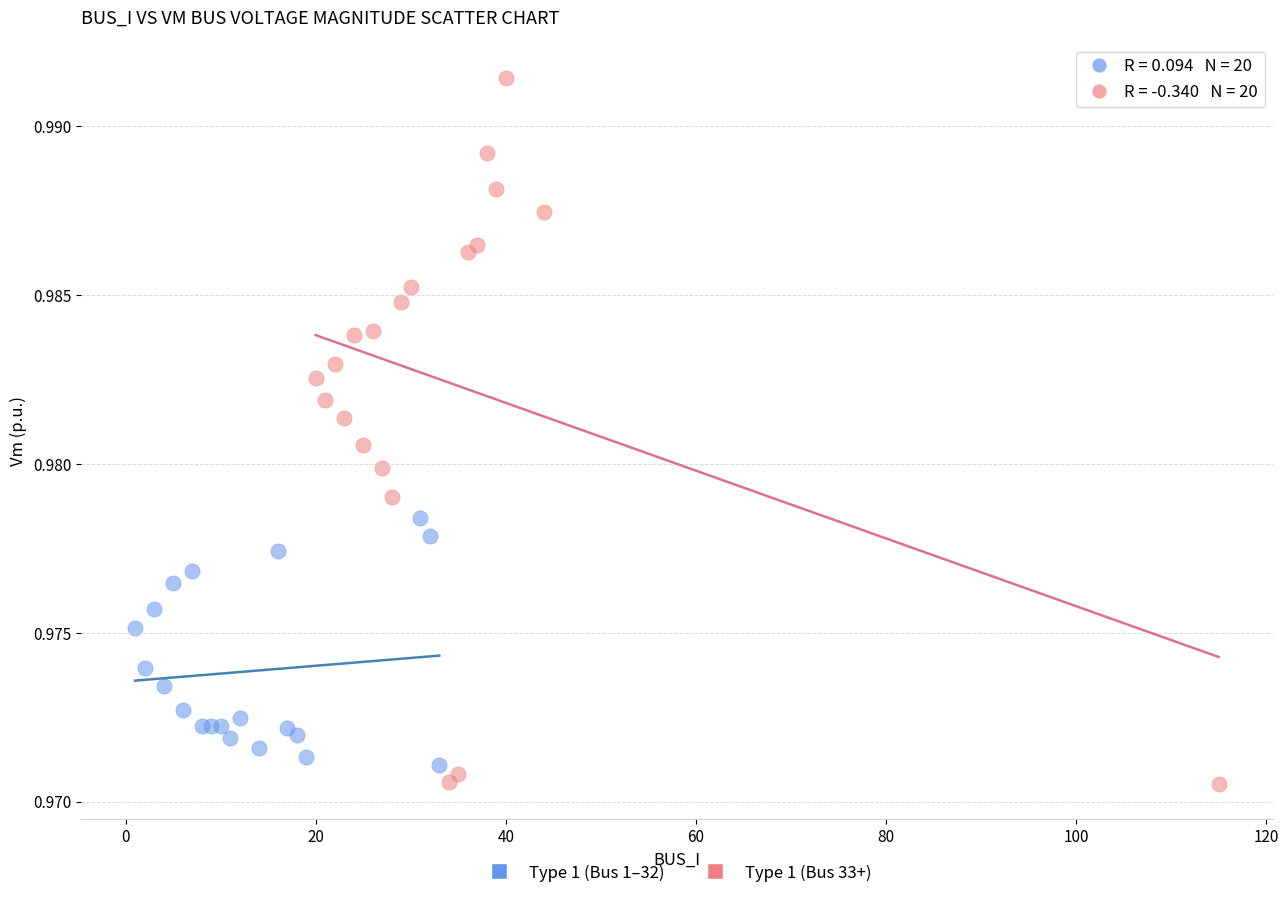

Which series contains the highest Y value?

Type 1 (Bus 33+)